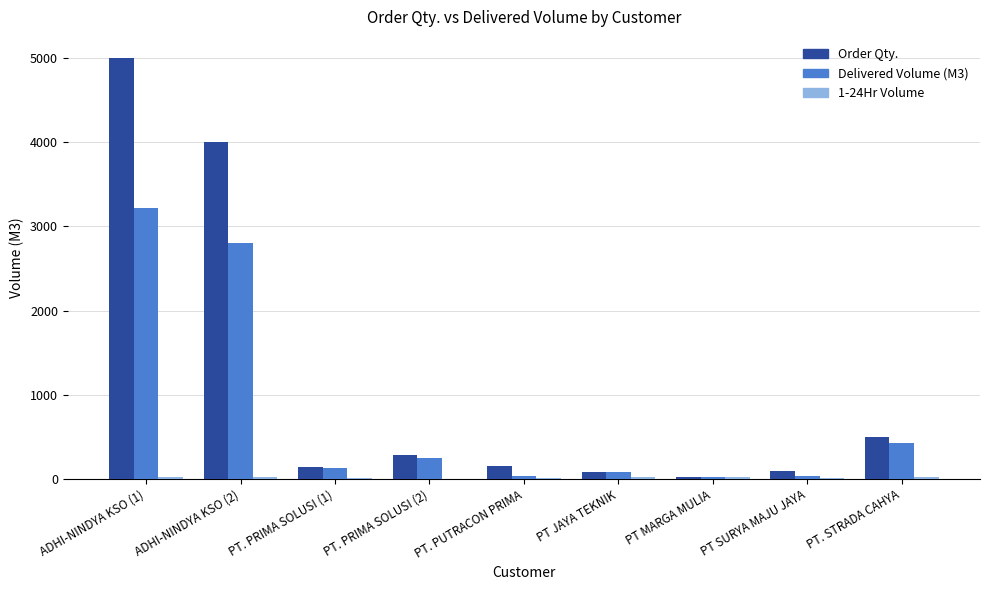

What is the sum of all Delivered Volume (M3) values?

7011.5